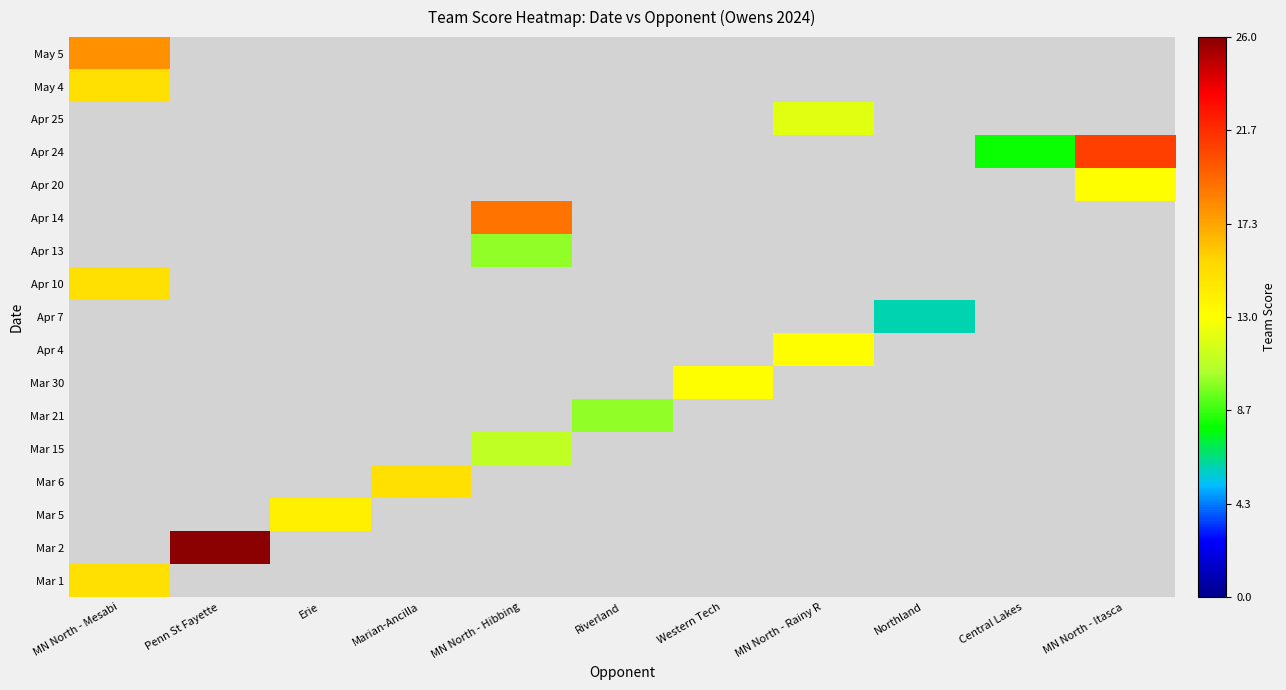

Count the number of data series in this chart.

17